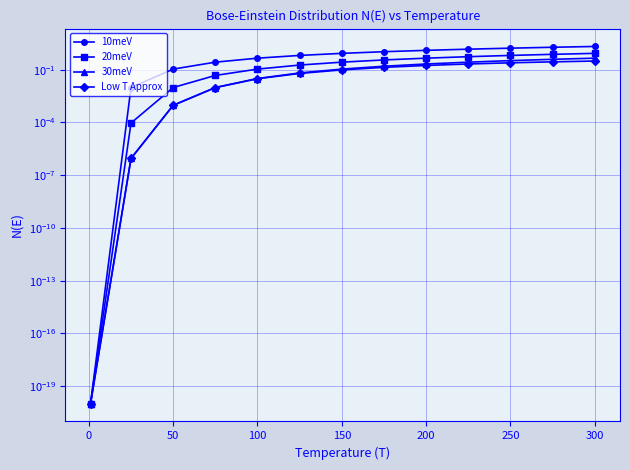

What is the sum of all Low T Approx values?

1.6